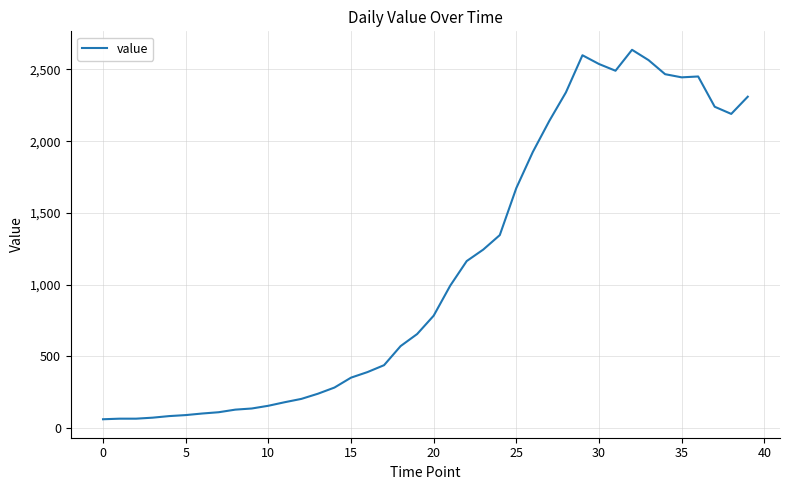

What is the greatest value displayed?

2637